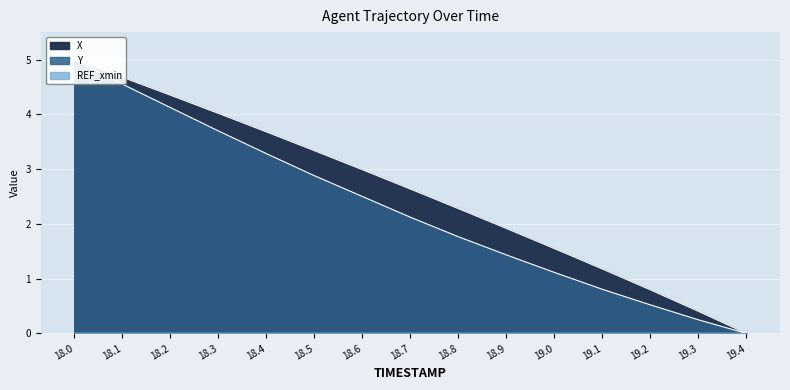

What is the value of the X point at the 11th from the left?

1.5